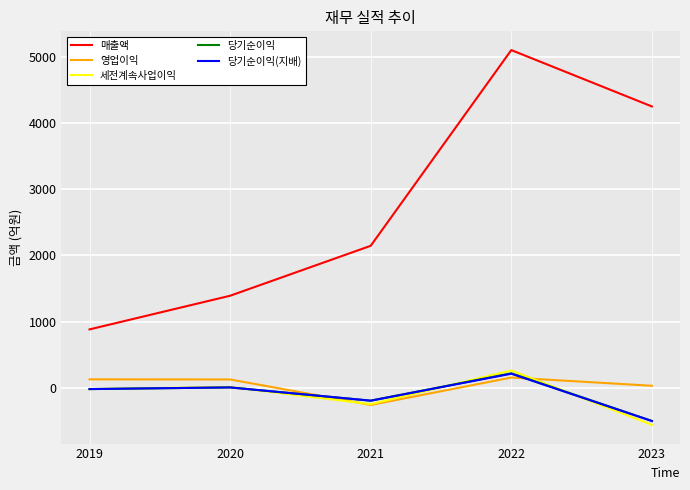

Which series has the largest range (max minus min)?

매출액